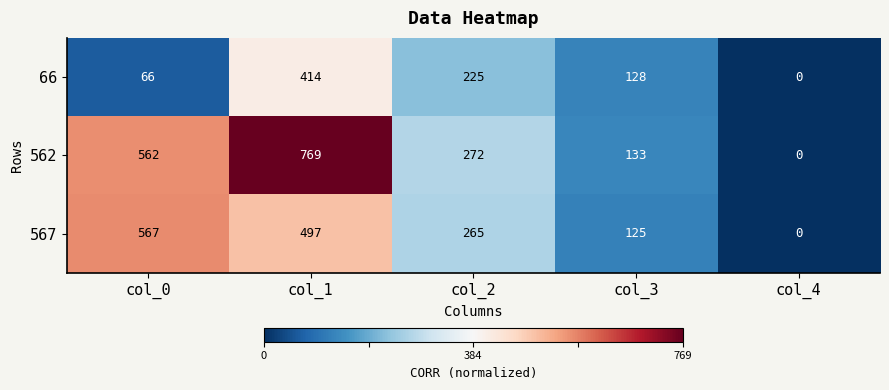

Which series changed the most between col_2 and col_3?

567